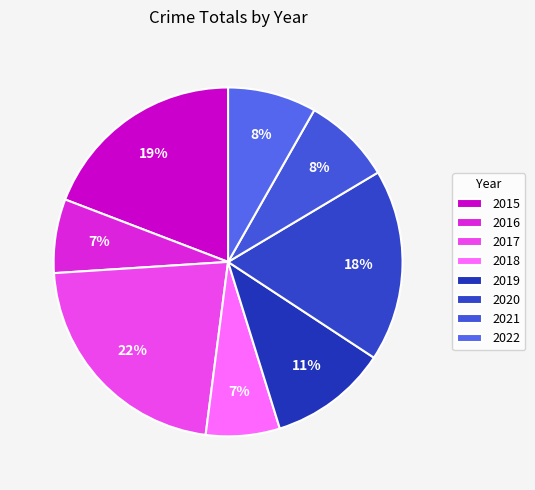

True or false: 2019 accounts for 1% of the total.

False